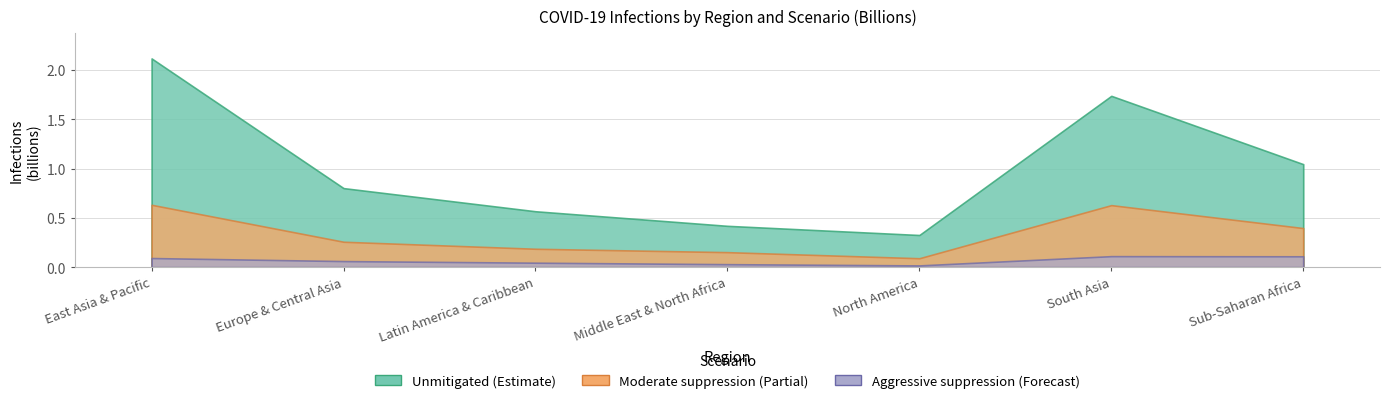

Rank the series by their maximum value, from highest to lowest.

Unmitigated, Moderate suppression, Aggressive suppression